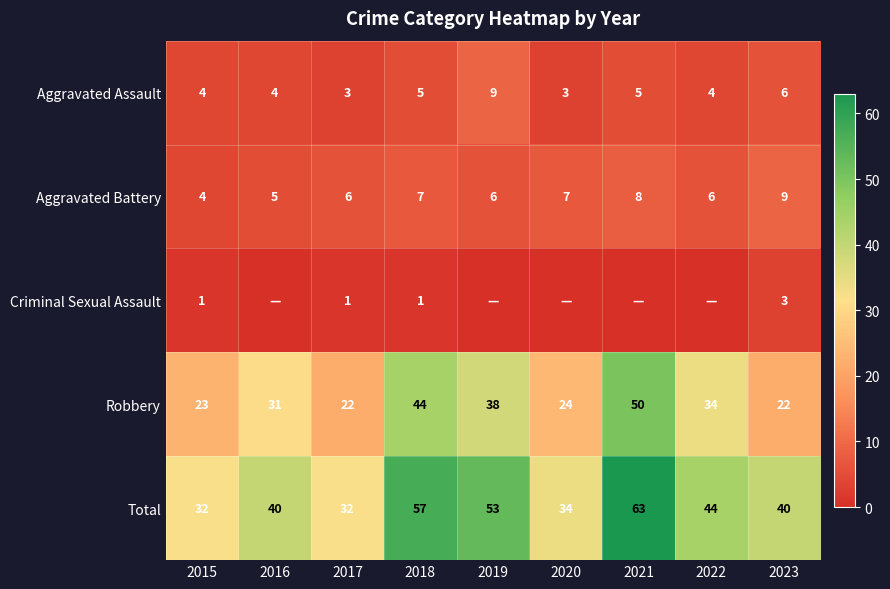

How many values in the Total series are below 40?

3